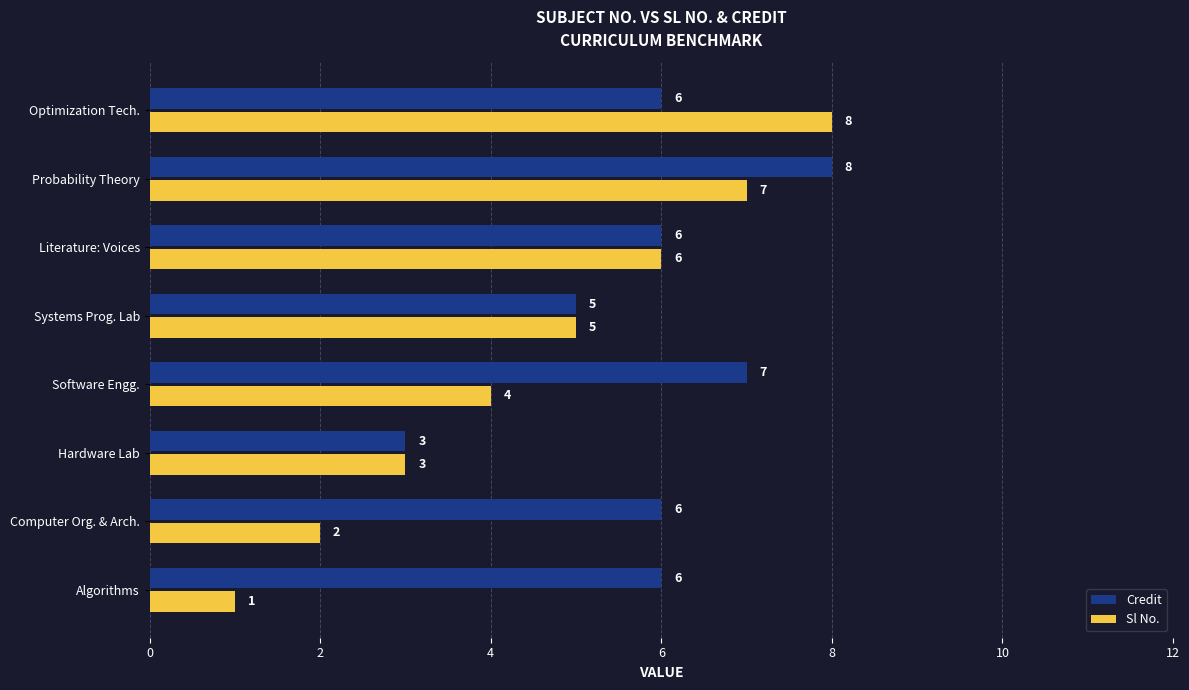

List the labels in order of Sl No. value, smallest first.

Algorithms, Computer Org. & Arch., Hardware Lab, Software Engg., Systems Prog. Lab, Literature: Voices, Probability Theory, Optimization Tech.